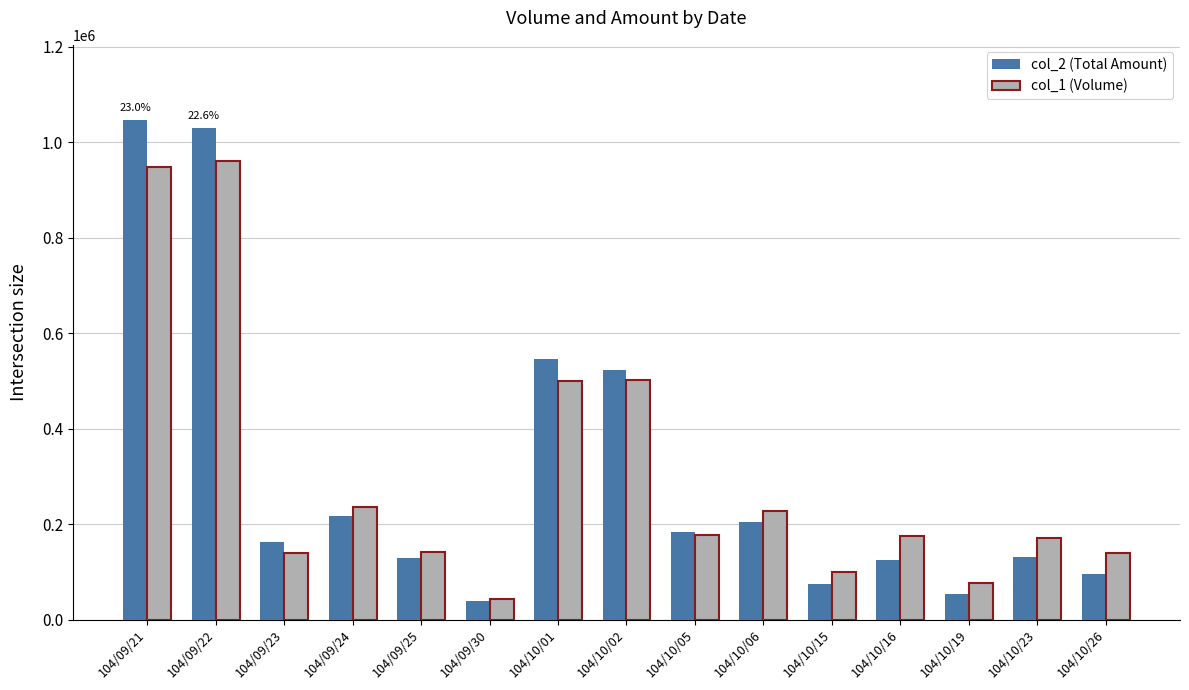

How many bars are there in total?

30